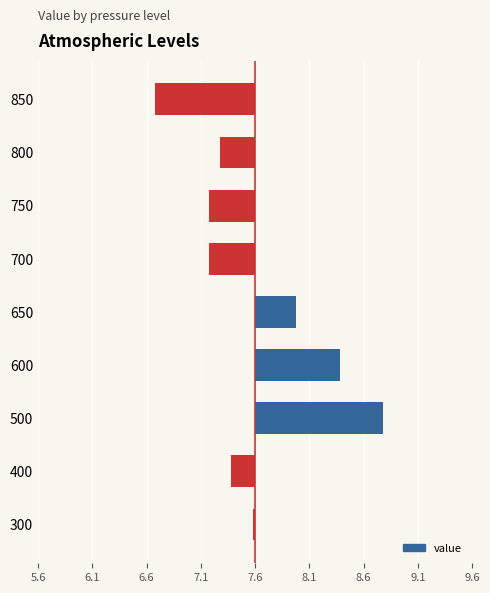

Are the bars horizontal?

Yes